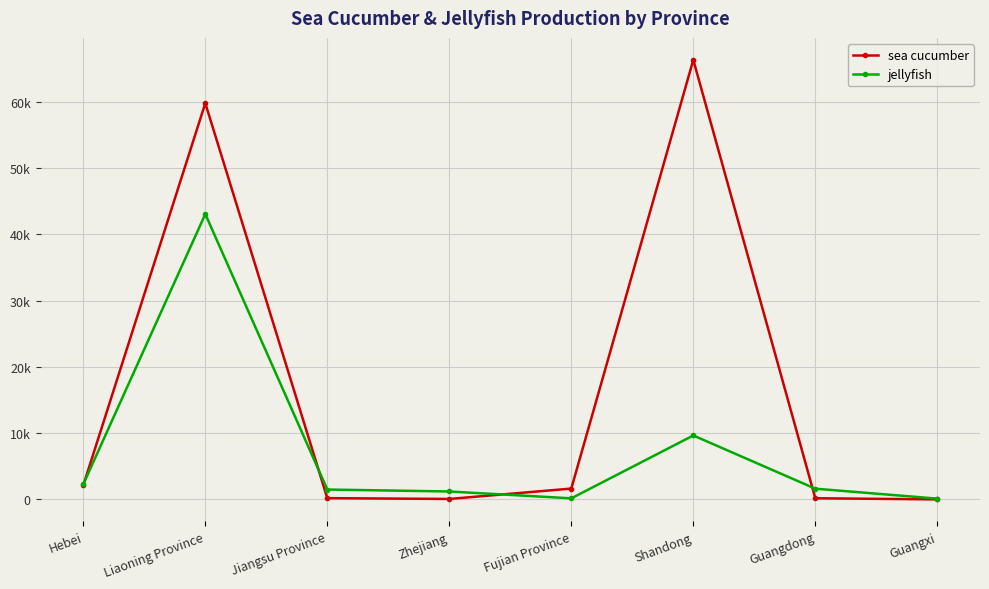

Rank the series by their maximum value, from highest to lowest.

sea cucumber, jellyfish